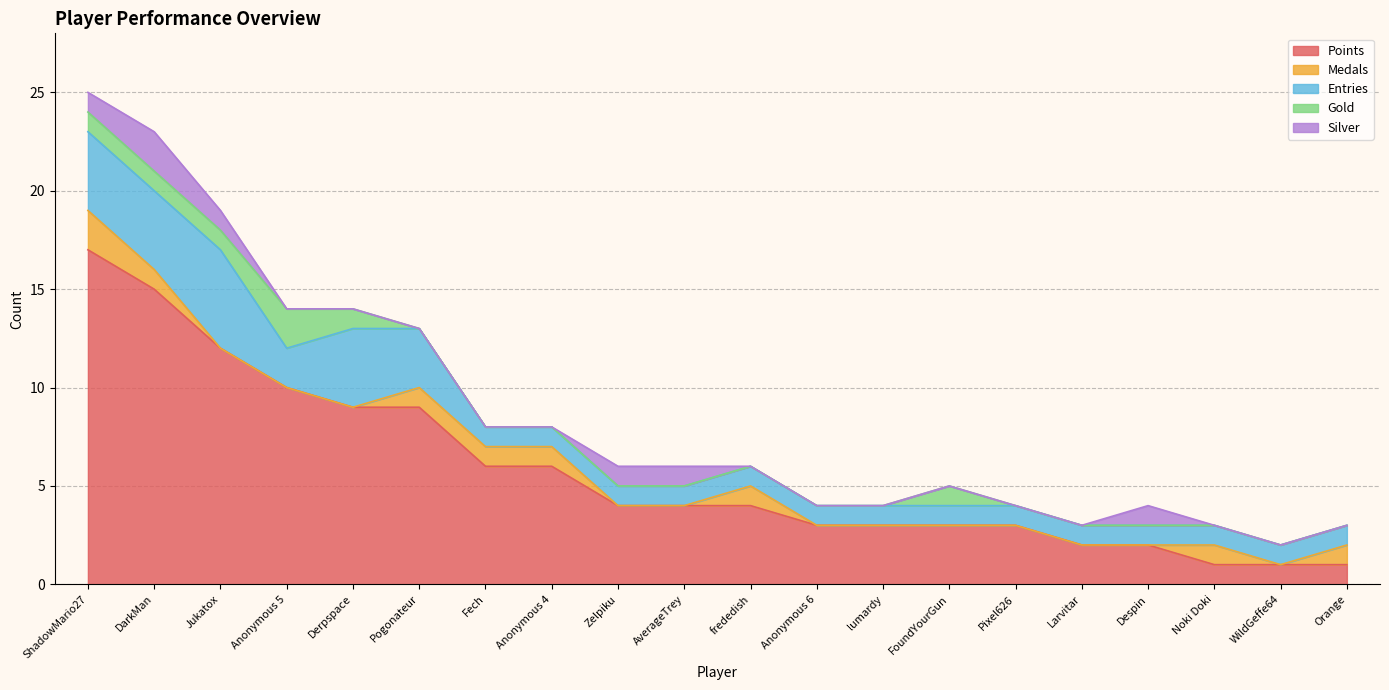

Between Jukatox and Derpspace, which is larger?

Jukatox